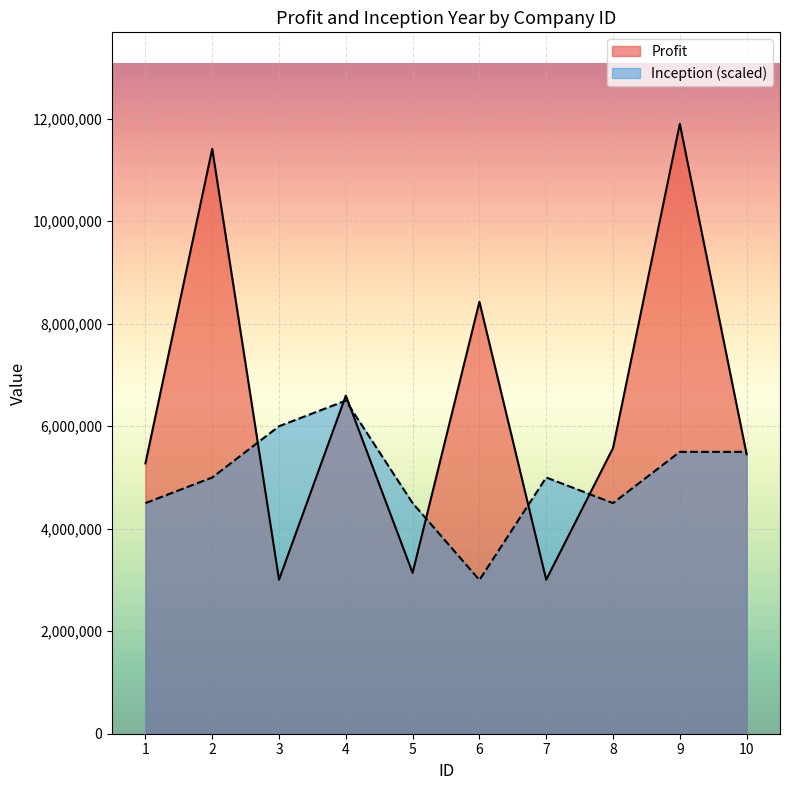

True or false: Inception and Profit intersect in this chart.

True